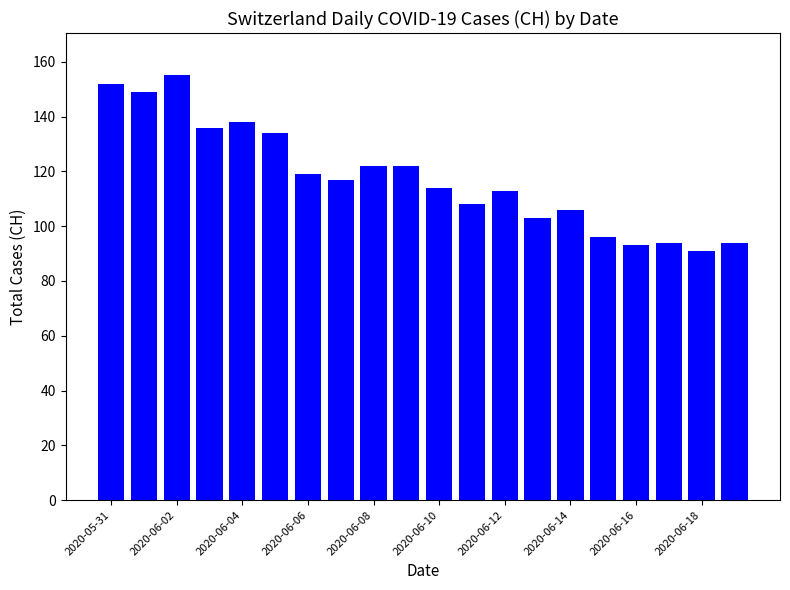

What is the maximum value shown in the chart?

155